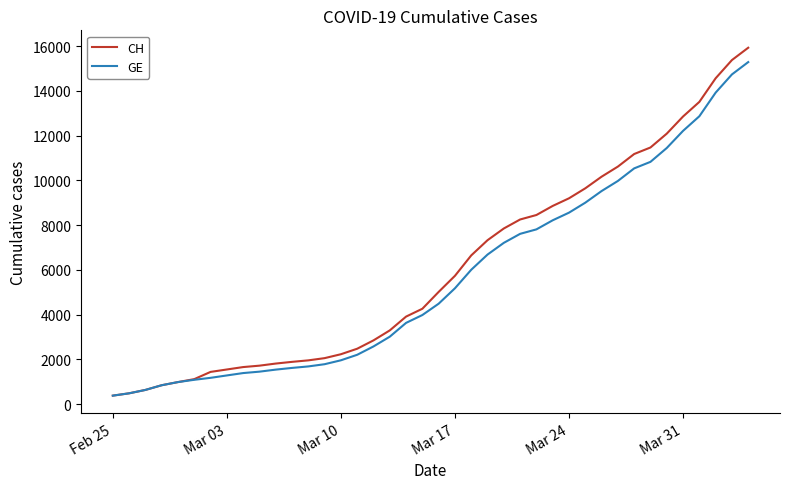

What is the smallest value displayed?

375